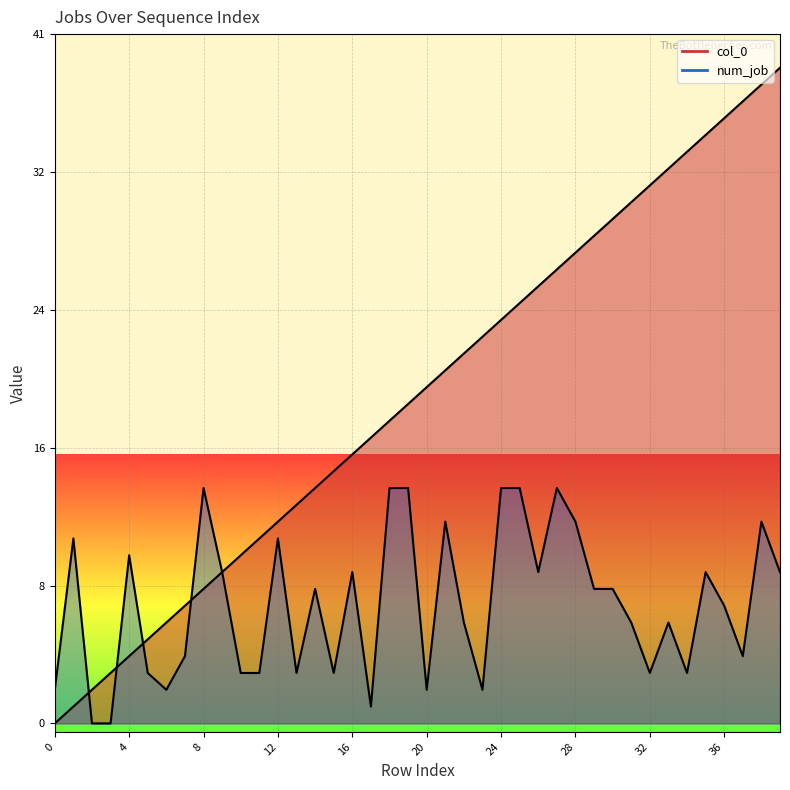

What is the average value of the num_job series?

7